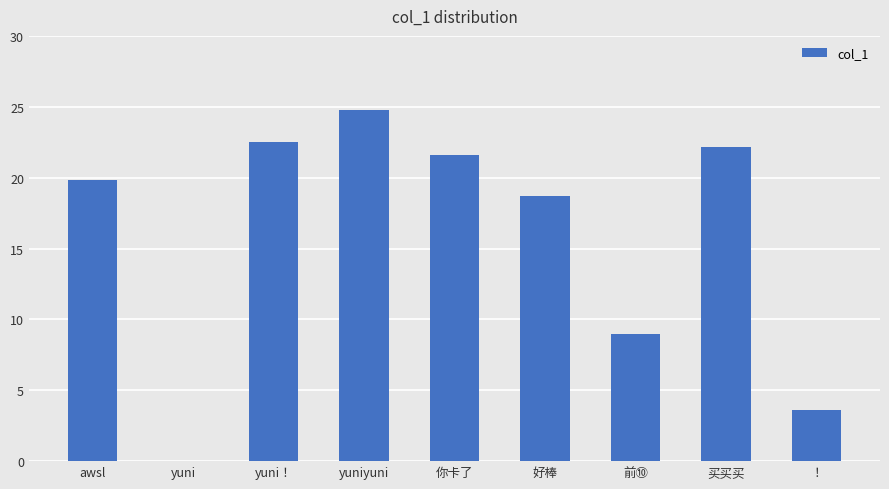

At which label does the data first exceed 19?

awsl